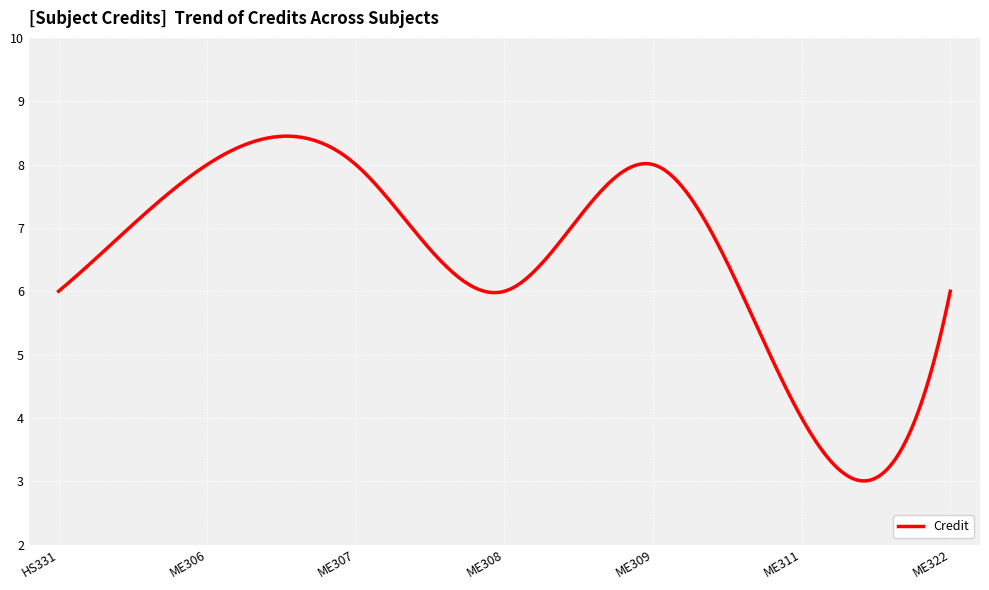

What is the smallest value displayed?

3.0